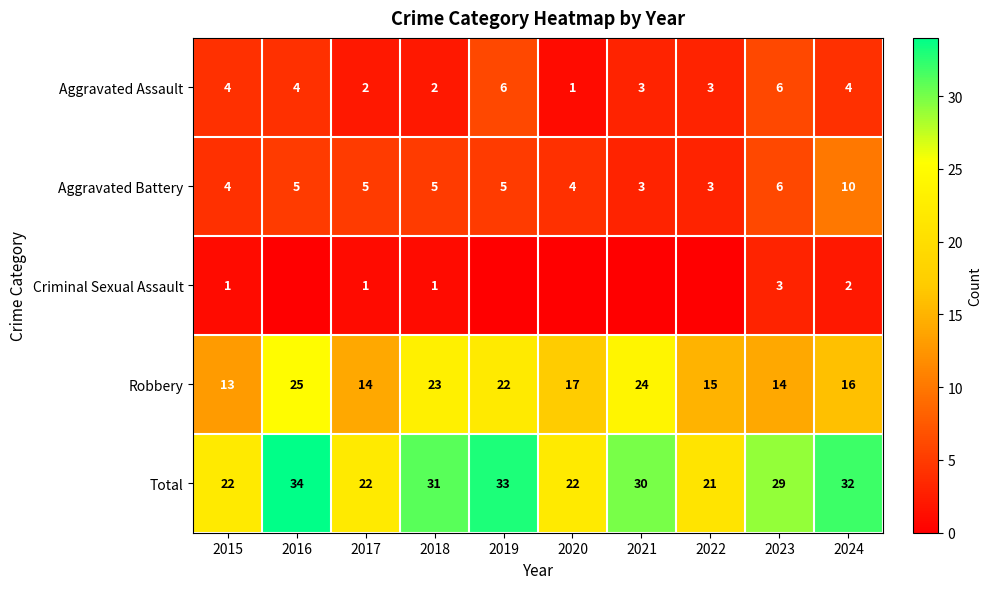

What is the total value across all series at 2021?

60